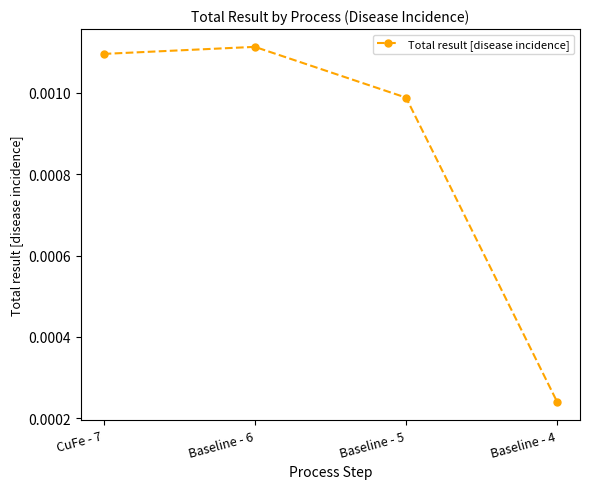

At which category does the chart reach its minimum across all series?

Baseline - 4